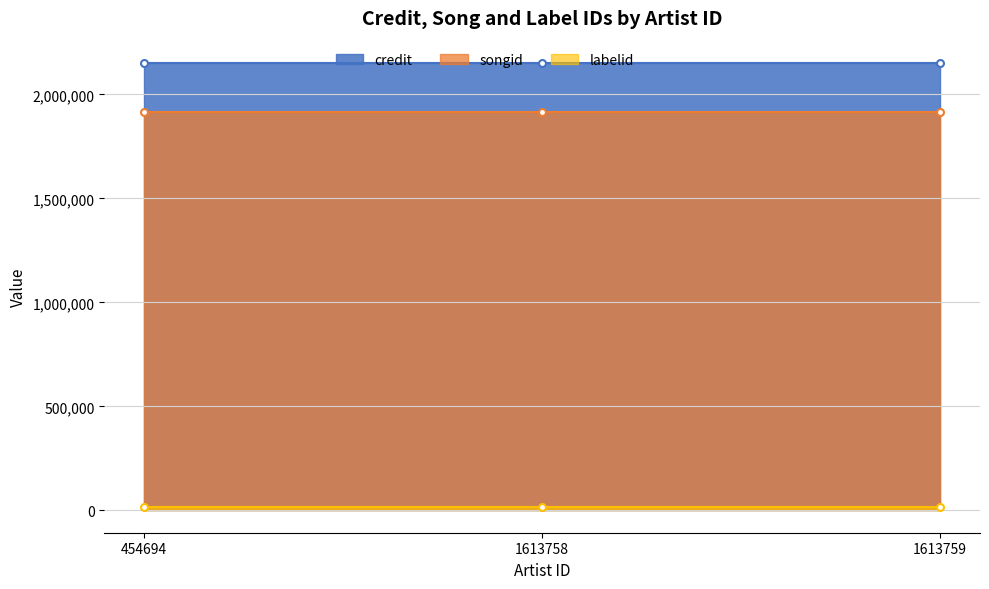

True or false: songid and labelid intersect in this chart.

False